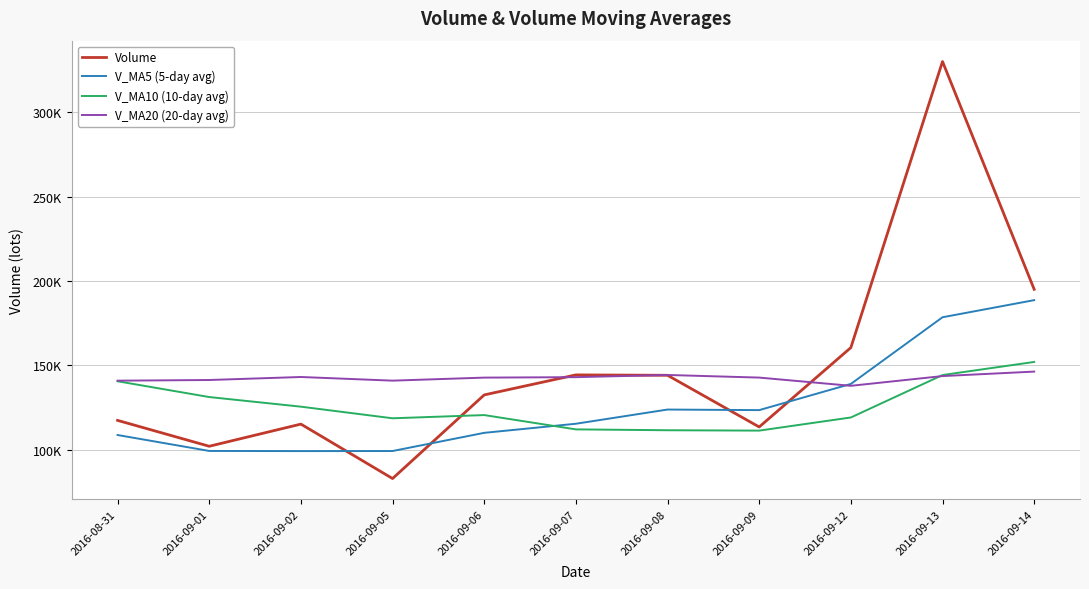

Is it true that V_MA10 (10-day avg) equals 131280.9 at 2016-09-01?

True